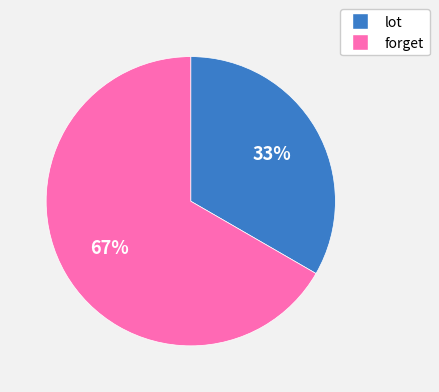

To the nearest percent, what is the combined percentage of lot and forget?

100%